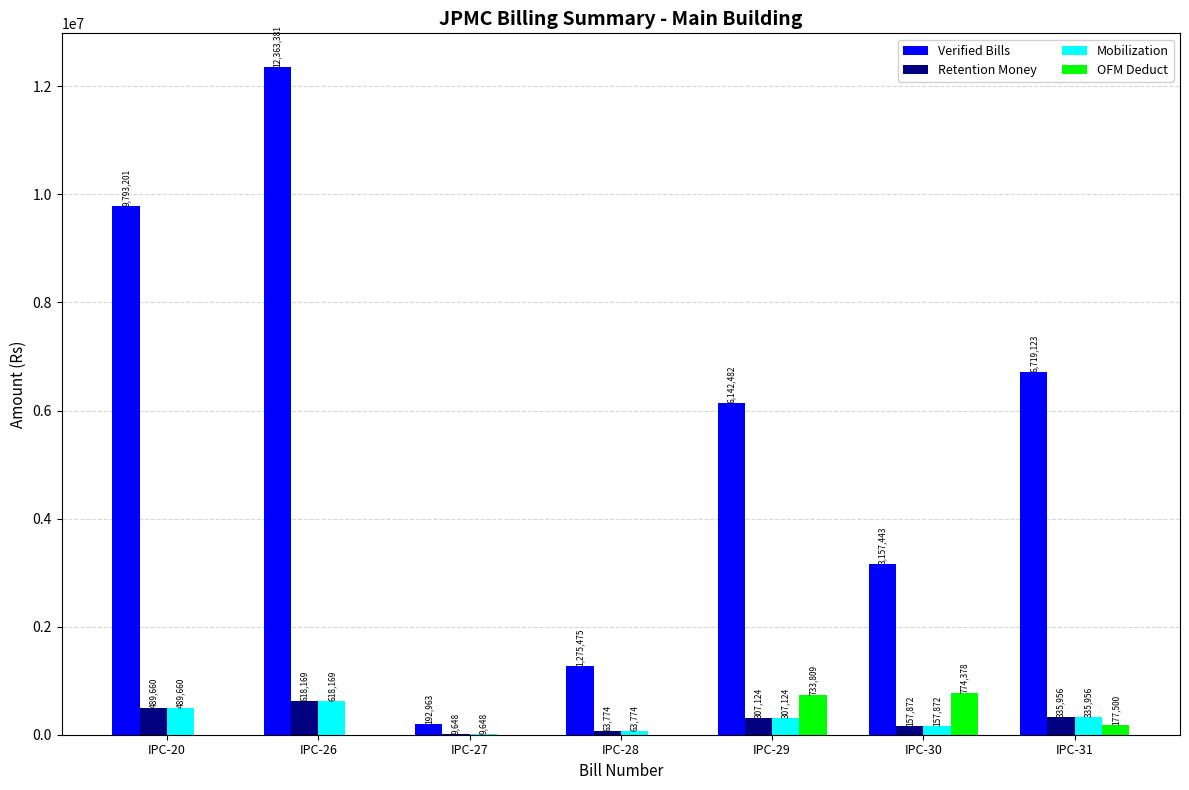

What is the sum of the OFM Deduct values at IPC-31 and IPC-20?

177500.0